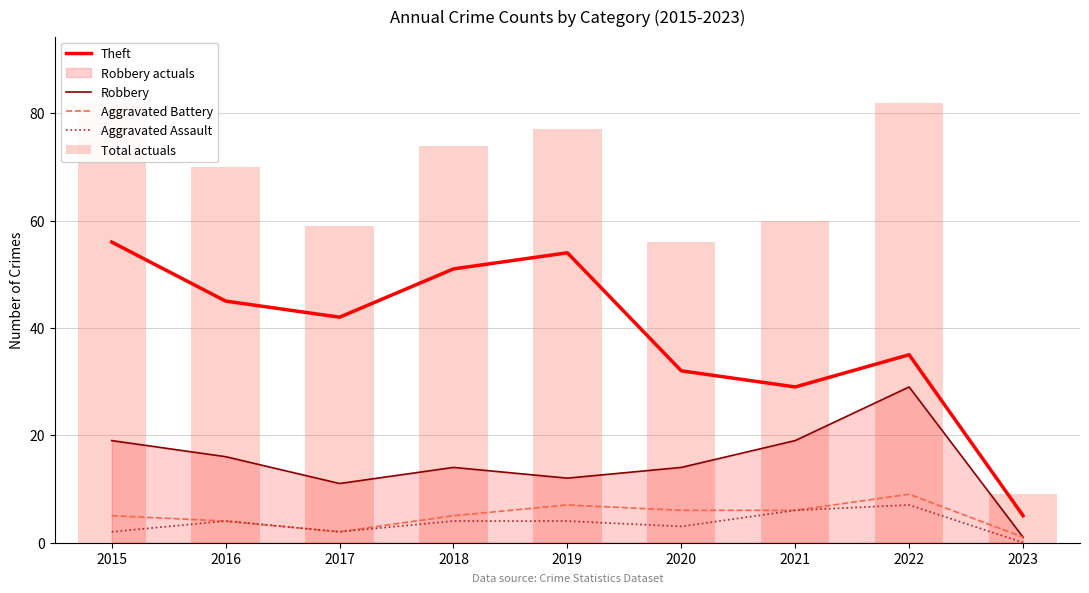

Which series has the largest range (max minus min)?

Total actuals